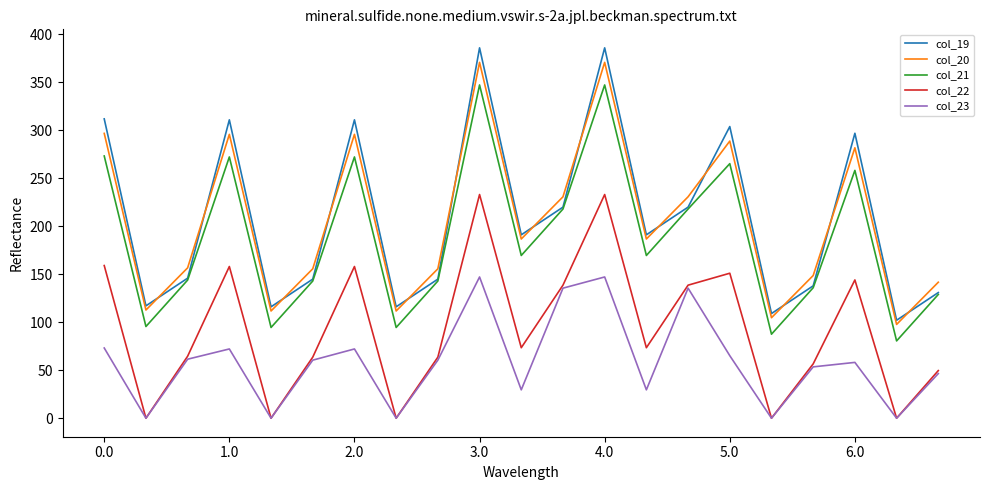

True or false: col_21 and col_23 cross at least once.

False